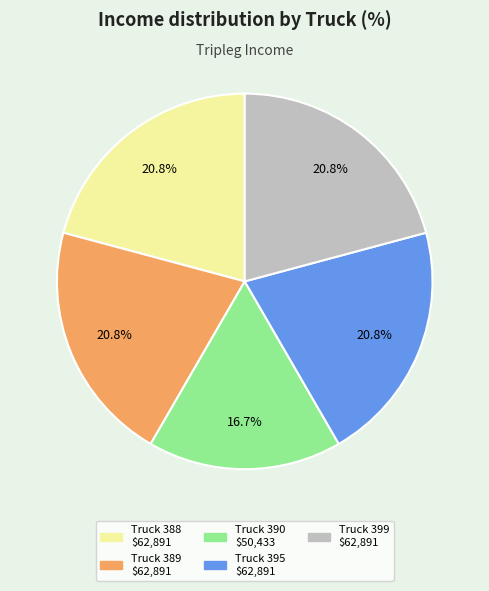

To the nearest percent, what is the average slice percentage?

20%